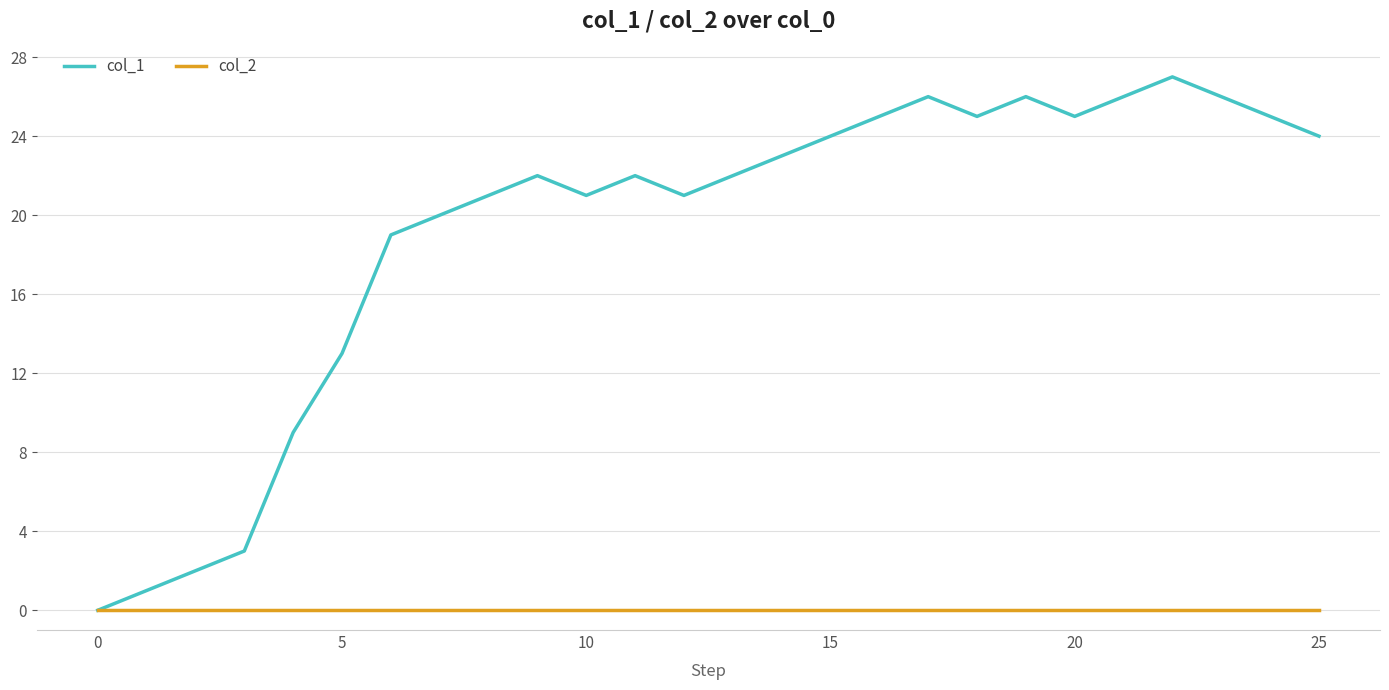

List the series in order of their overall mean, highest first.

col_1, col_2